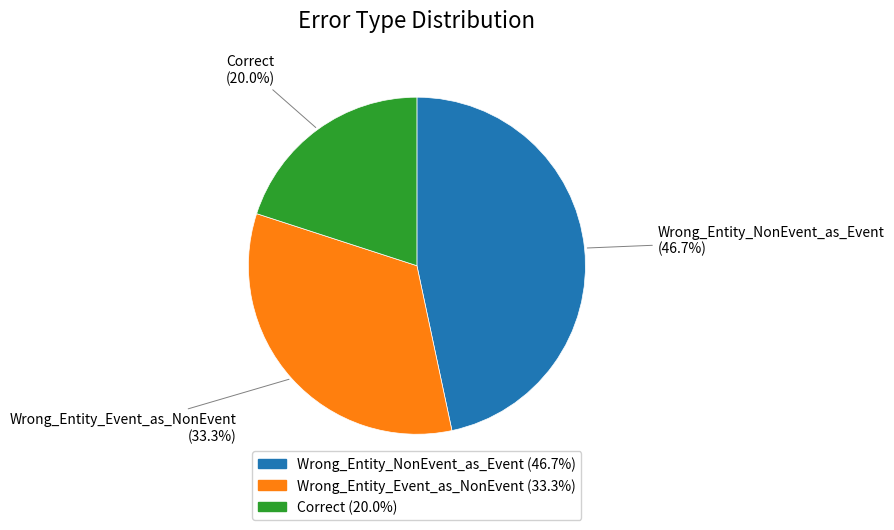

Does Wrong_Entity_Event_as_NonEvent account for over 50% of the chart?

No